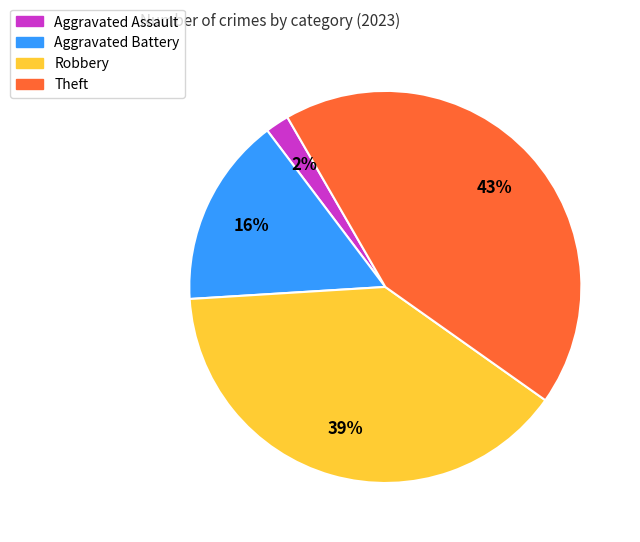

To the nearest percent, what is the average slice percentage?

25%